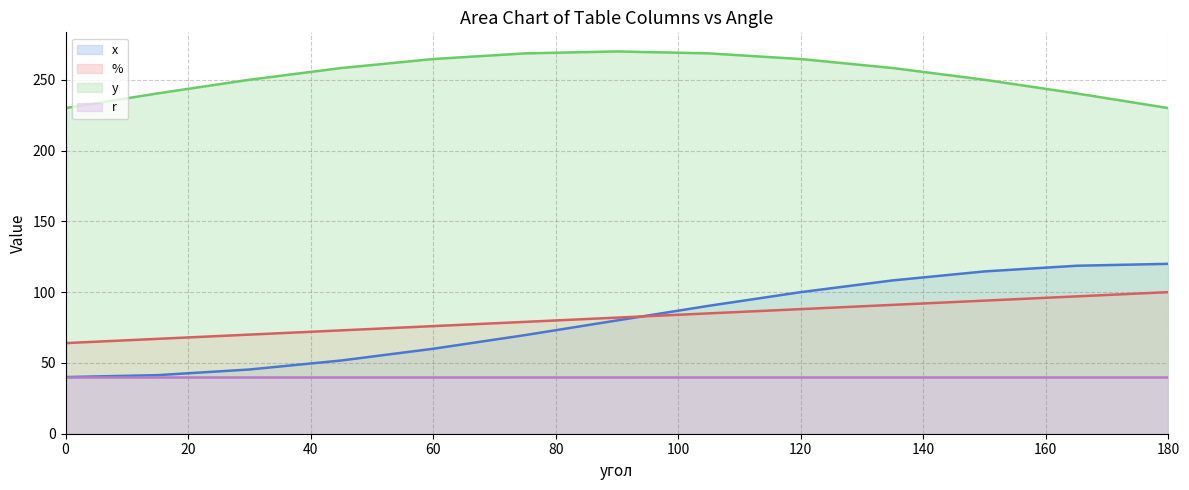

What is the spread (max minus min) of values at 60?

224.6